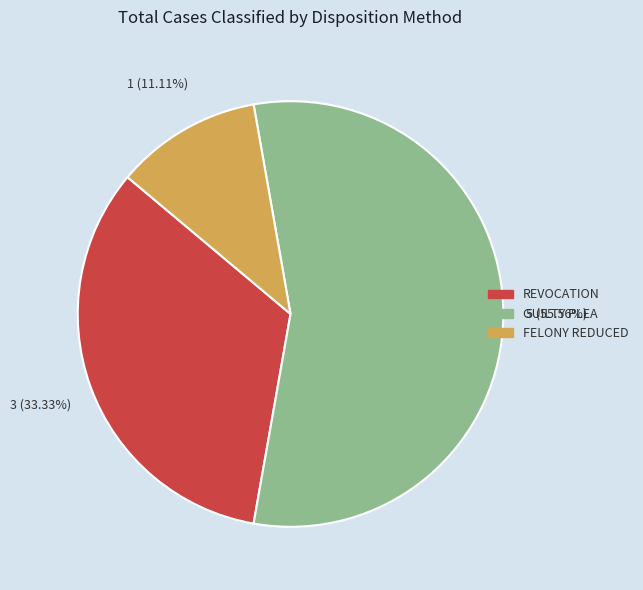

Is there a majority slice in this chart?

Yes